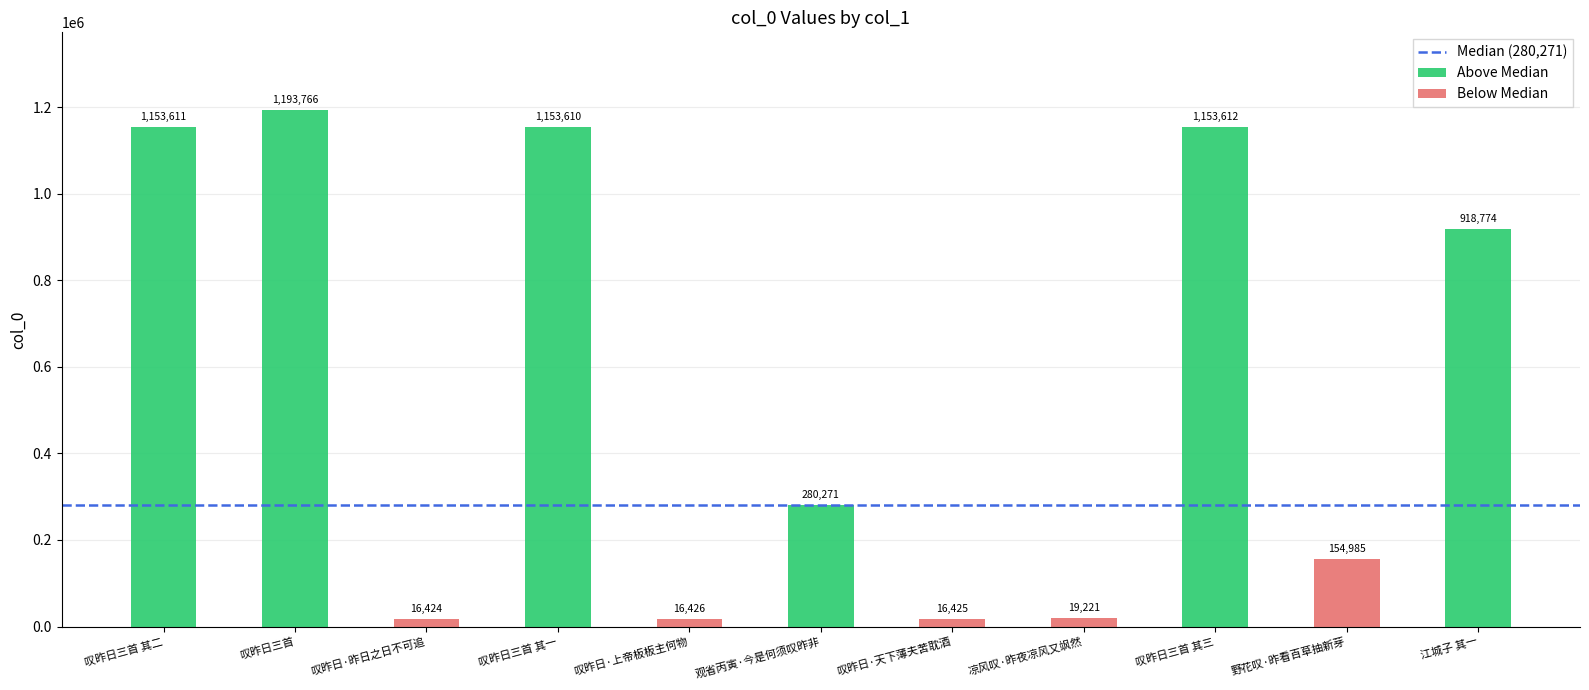

At which label does the data first exceed 280271?

叹昨日三首 其二